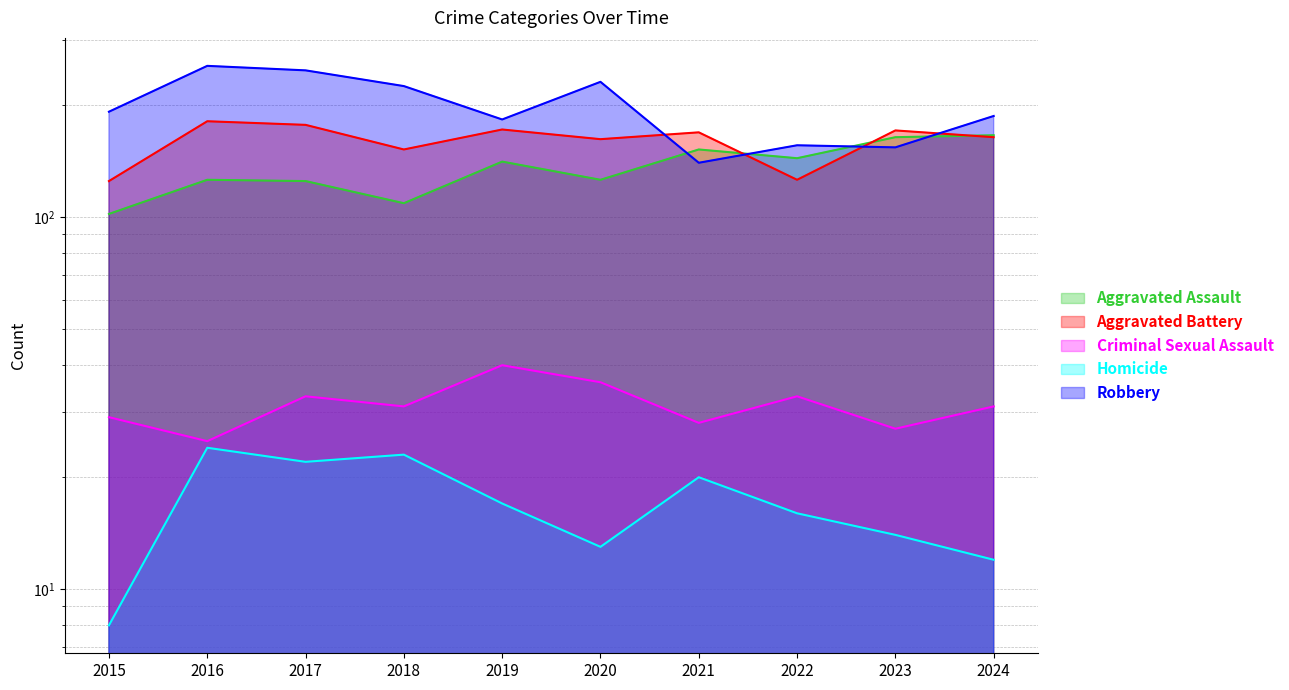

Where does the Aggravated Assault series first go above 141?

2021